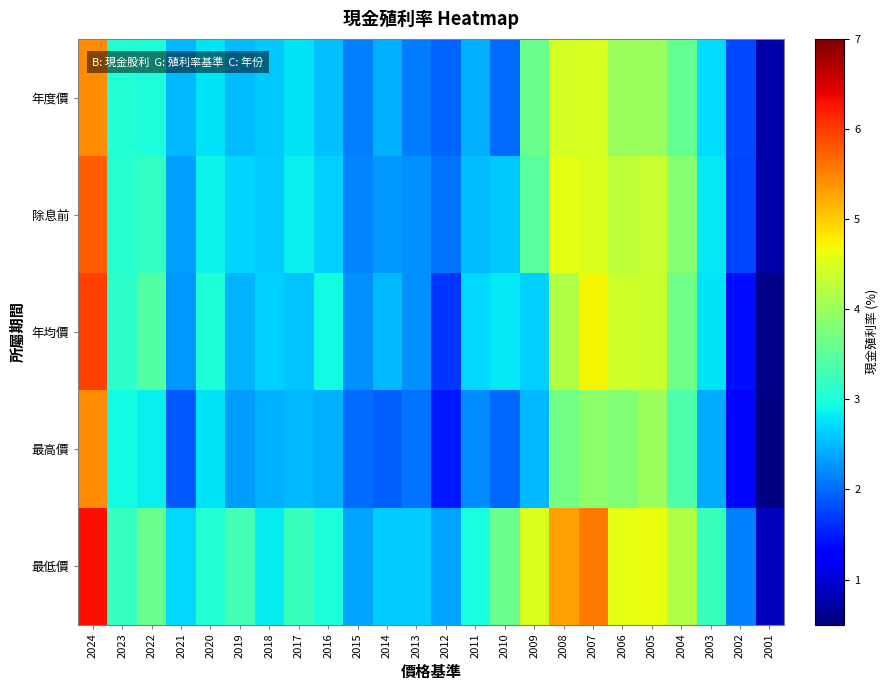

Reading right to left, extract all data points from this chart.

年度價: 2001=0.7	2002=1.8	2003=2.7	2004=3.6	2005=4.0	2006=4.0	2007=4.5	2008=4.5	2009=3.6	2010=2.0	2011=2.5	2012=2.0	2013=2.1	2014=2.4	2015=2.1	2016=2.5	2017=2.8	2018=2.6	2019=2.5	2020=2.8	2021=2.5	2022=3.0	2023=3.1	2024=5.5
除息前: 2001=0.7	2002=1.8	2003=2.8	2004=3.9	2005=4.3	2006=4.3	2007=4.5	2008=4.6	2009=3.5	2010=2.6	2011=2.5	2012=2.1	2013=2.2	2014=2.3	2015=2.2	2016=2.6	2017=2.9	2018=2.6	2019=2.7	2020=2.9	2021=2.4	2022=3.2	2023=3.1	2024=5.8
年均價: 2001=0.6	2002=1.4	2003=2.8	2004=3.7	2005=4.4	2006=4.4	2007=4.7	2008=4.2	2009=2.6	2010=2.8	2011=2.7	2012=1.7	2013=2.2	2014=2.5	2015=2.2	2016=2.9	2017=2.6	2018=2.6	2019=2.5	2020=3.0	2021=2.3	2022=3.4	2023=3.1	2024=6.0
最高價: 2001=0.5	2002=1.4	2003=2.4	2004=3.4	2005=4.0	2006=3.8	2007=3.9	2008=3.7	2009=2.5	2010=2.0	2011=2.2	2012=1.5	2013=2.0	2014=1.9	2015=2.0	2016=2.5	2017=2.5	2018=2.4	2019=2.3	2020=2.8	2021=1.9	2022=2.9	2023=2.9	2024=5.4
最低價: 2001=0.9	2002=2.1	2003=3.2	2004=4.2	2005=4.6	2006=4.6	2007=5.6	2008=5.3	2009=4.5	2010=3.6	2011=3.0	2012=2.4	2013=2.6	2014=2.6	2015=2.4	2016=3.0	2017=3.2	2018=2.8	2019=3.3	2020=3.0	2021=2.7	2022=3.6	2023=3.2	2024=6.3